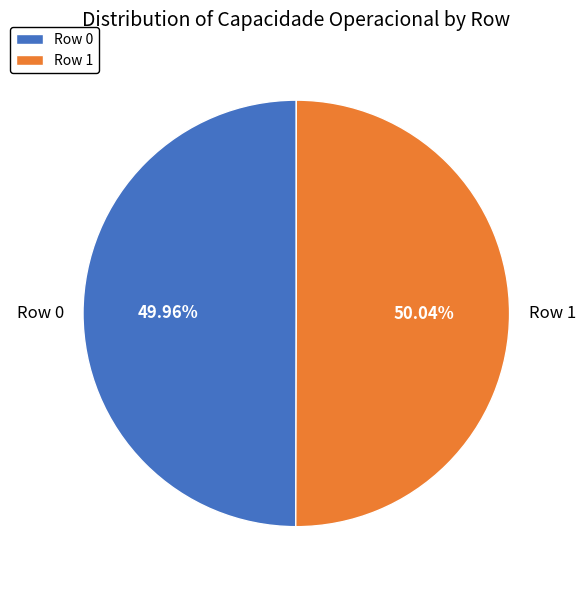

Combined, do Row 1 and Row 0 account for over 50%?

Yes